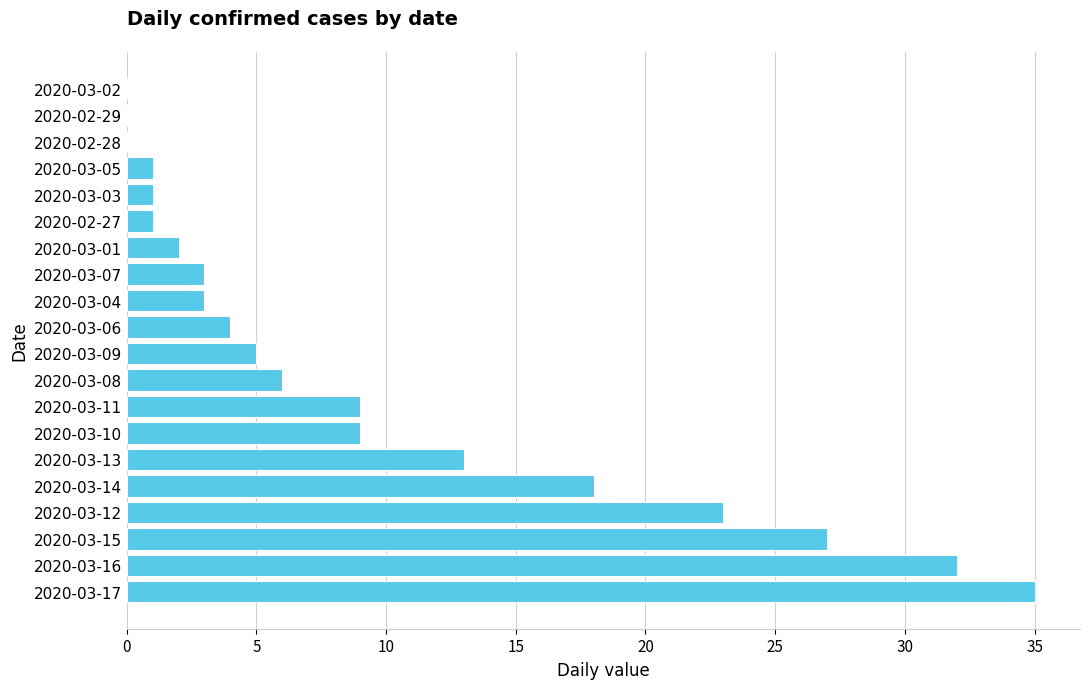

Reading bottom to top, transcribe all the data shown in this chart.

2020-03-17=35	2020-03-16=32	2020-03-15=27	2020-03-12=23	2020-03-14=18	2020-03-13=13	2020-03-10=9	2020-03-11=9	2020-03-08=6	2020-03-09=5	2020-03-06=4	2020-03-04=3	2020-03-07=3	2020-03-01=2	2020-02-27=1	2020-03-03=1	2020-03-05=1	2020-02-28=0	2020-02-29=0	2020-03-02=0